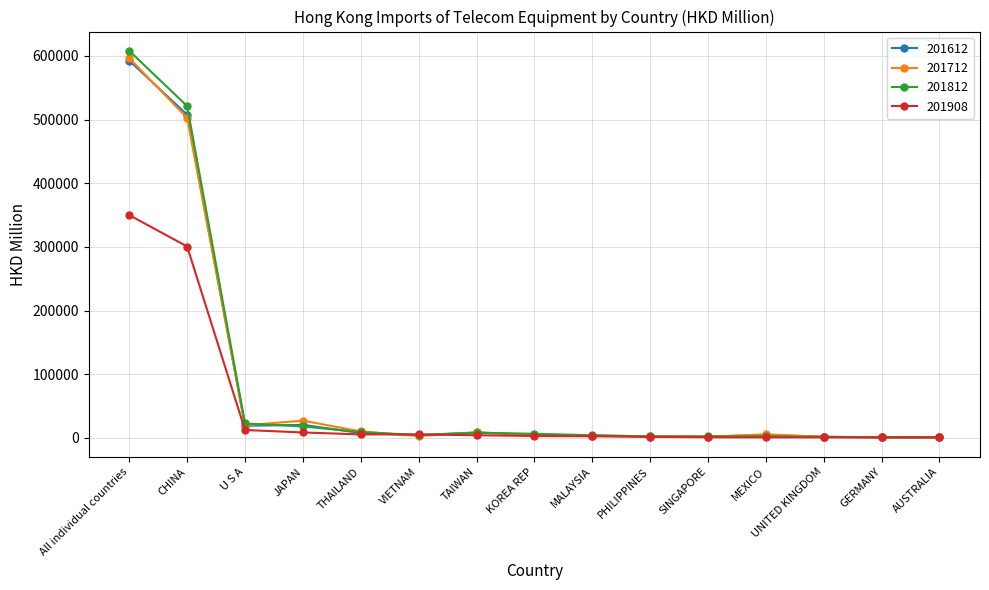

Where is 201812 nearest to the value 304449?

CHINA